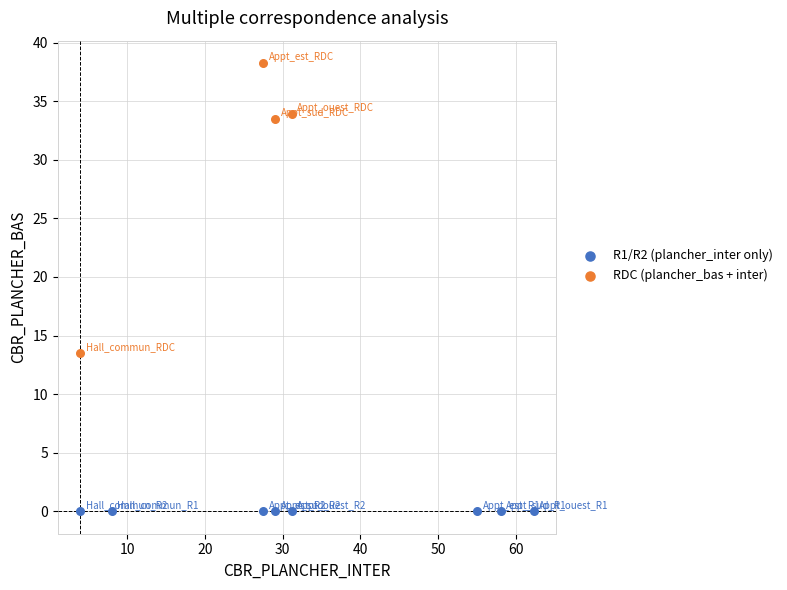

Which series contains the highest Y value?

RDC (plancher_bas + inter)